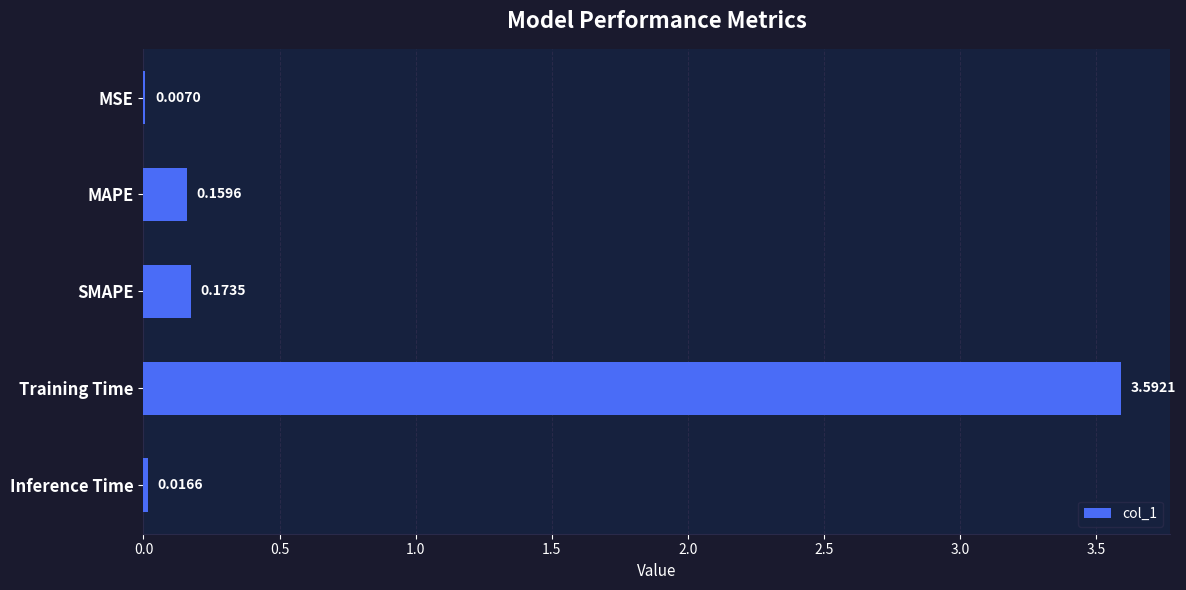

Between Inference Time and MAPE, which is larger?

MAPE